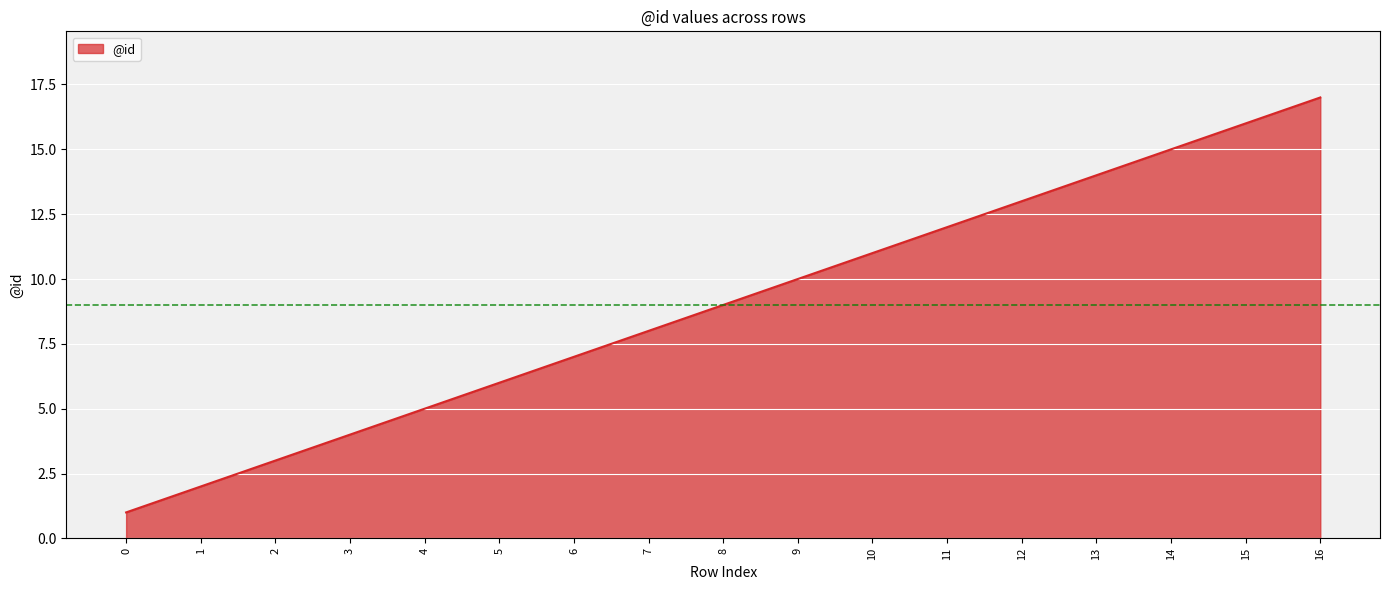

What is the ratio of the value at 12 to the value at 16?

0.8